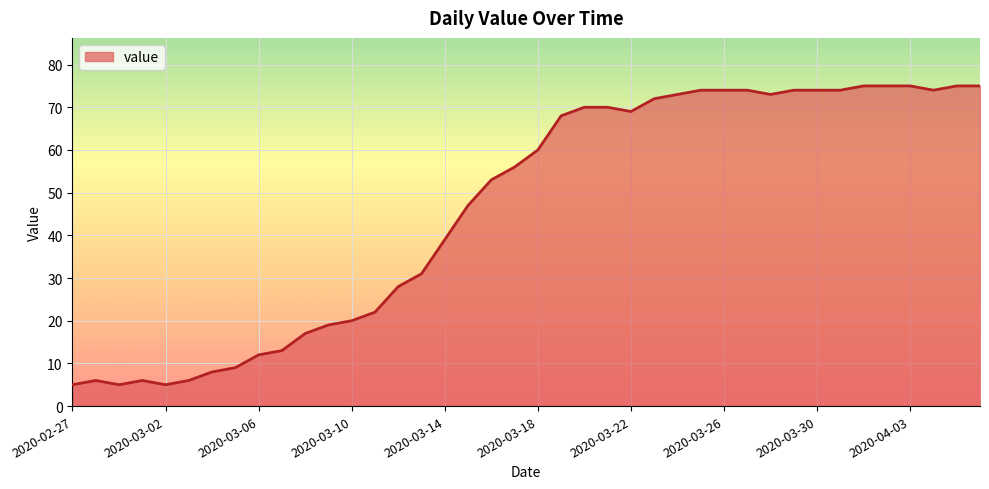

What is the difference between the maximum and minimum values?

70